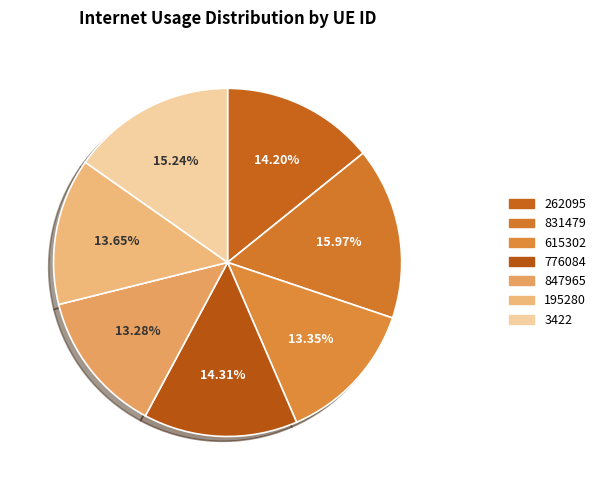

To the nearest percent, what portion does 776084 represent?

14%